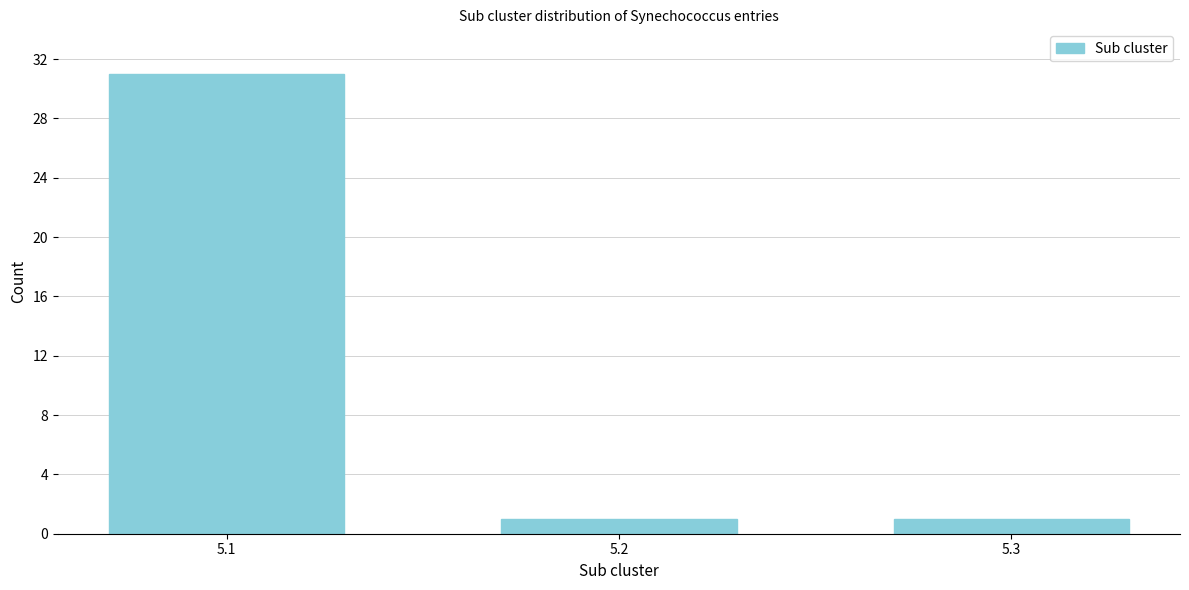

Reading right to left, list all the values displayed in this chart.

5.3=1	5.2=1	5.1=31